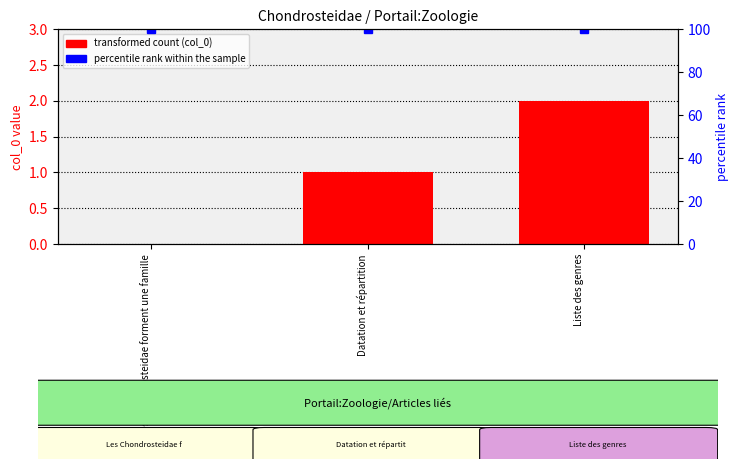

Are the bars grouped side by side (vs. stacked)?

Yes